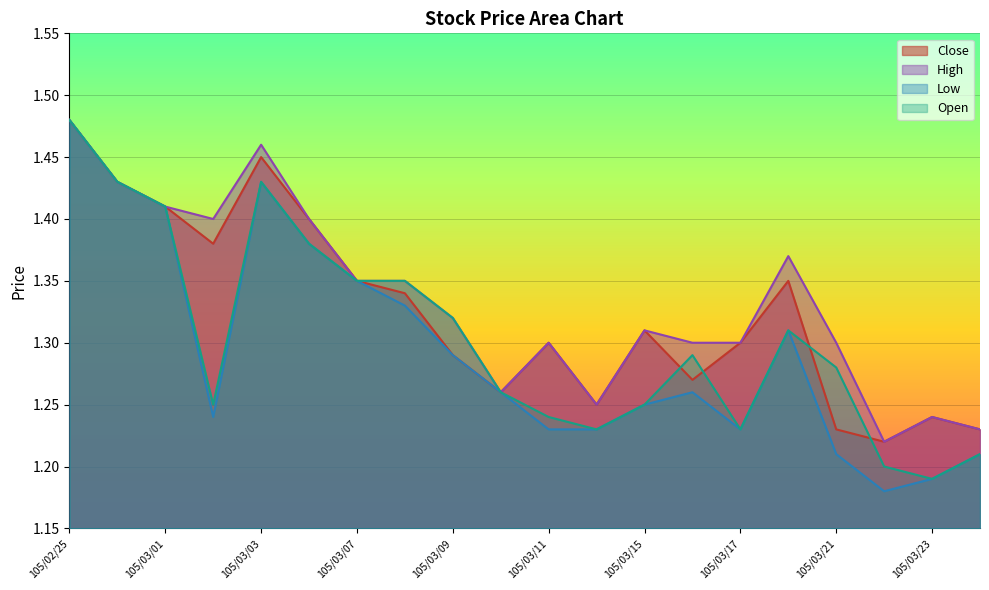

What is the label of the 6th point from the left?

105/03/04